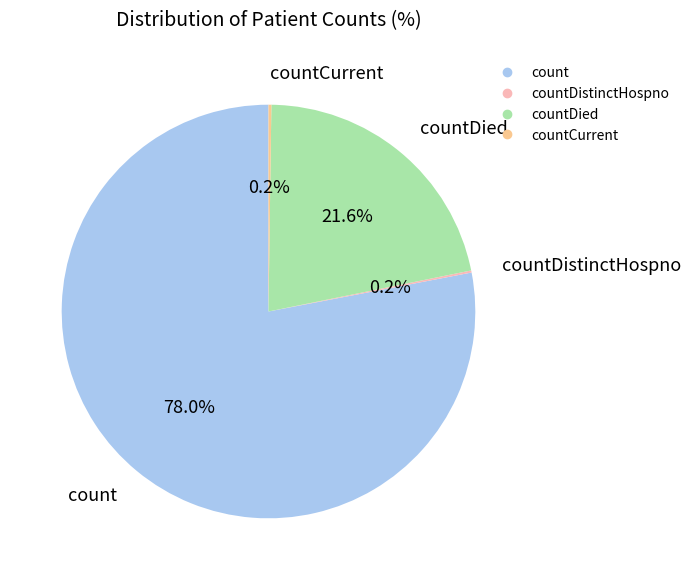

To the nearest percent, what is the difference between the largest and smallest slice percentages?

78%